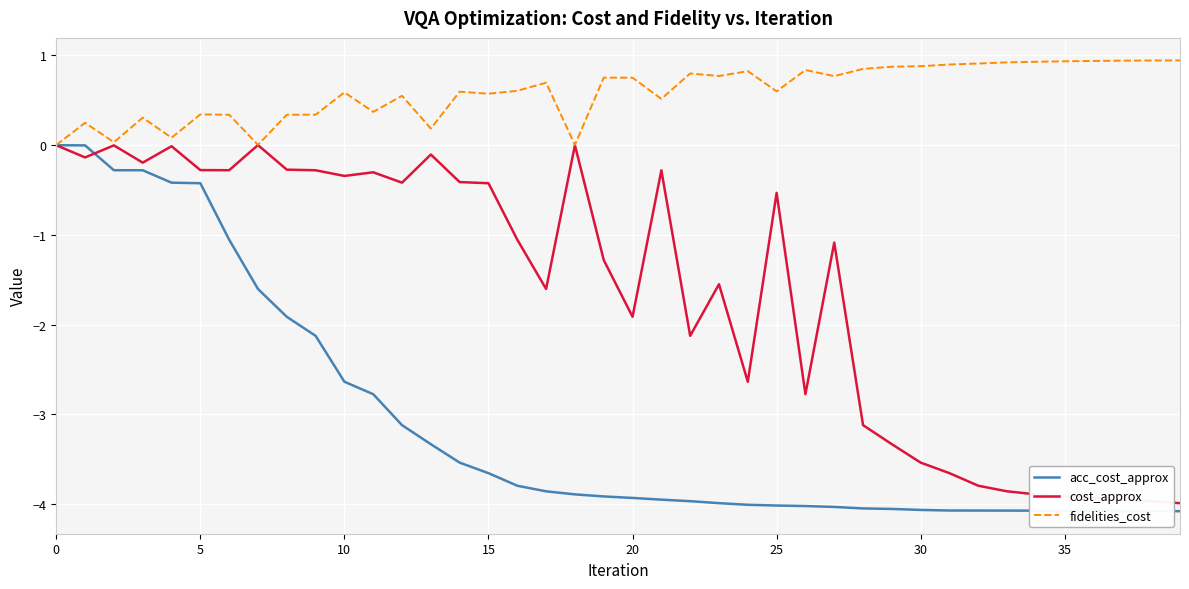

Which series has the largest total across all categories?

fidelities_cost